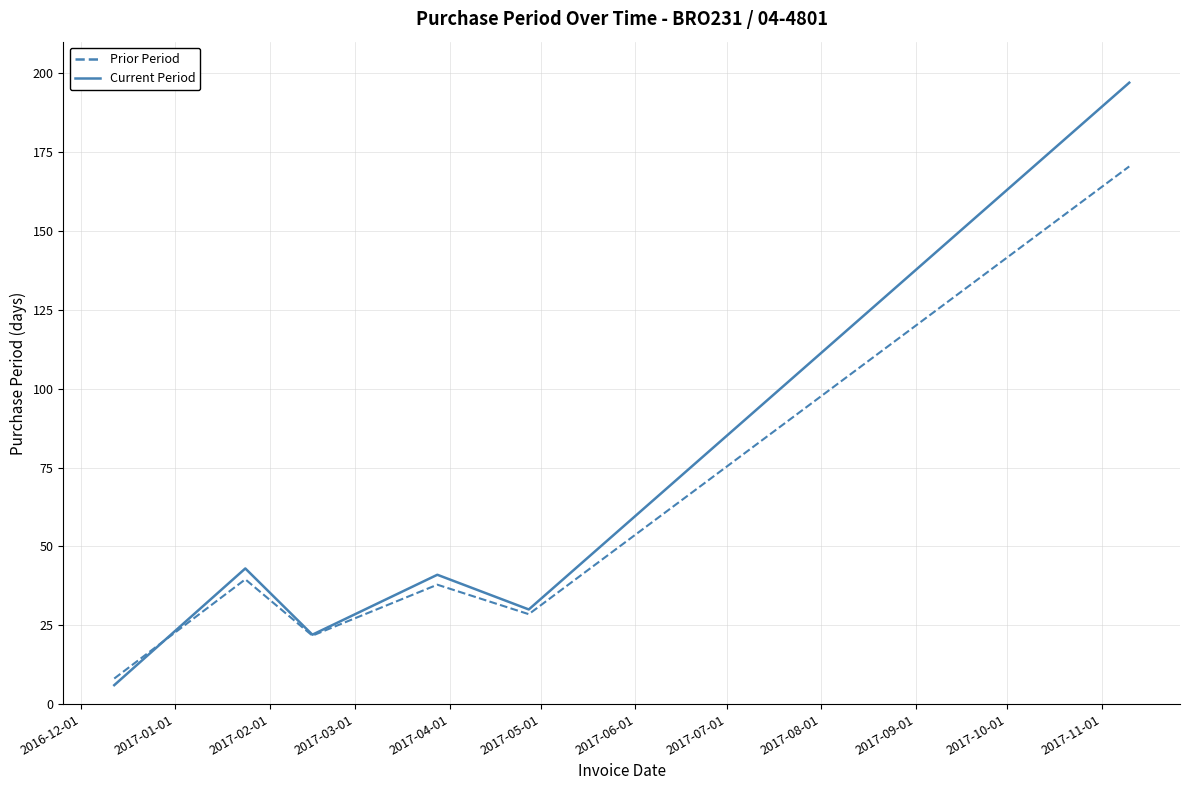

Does the chart display data point markers on the line(s)?

No